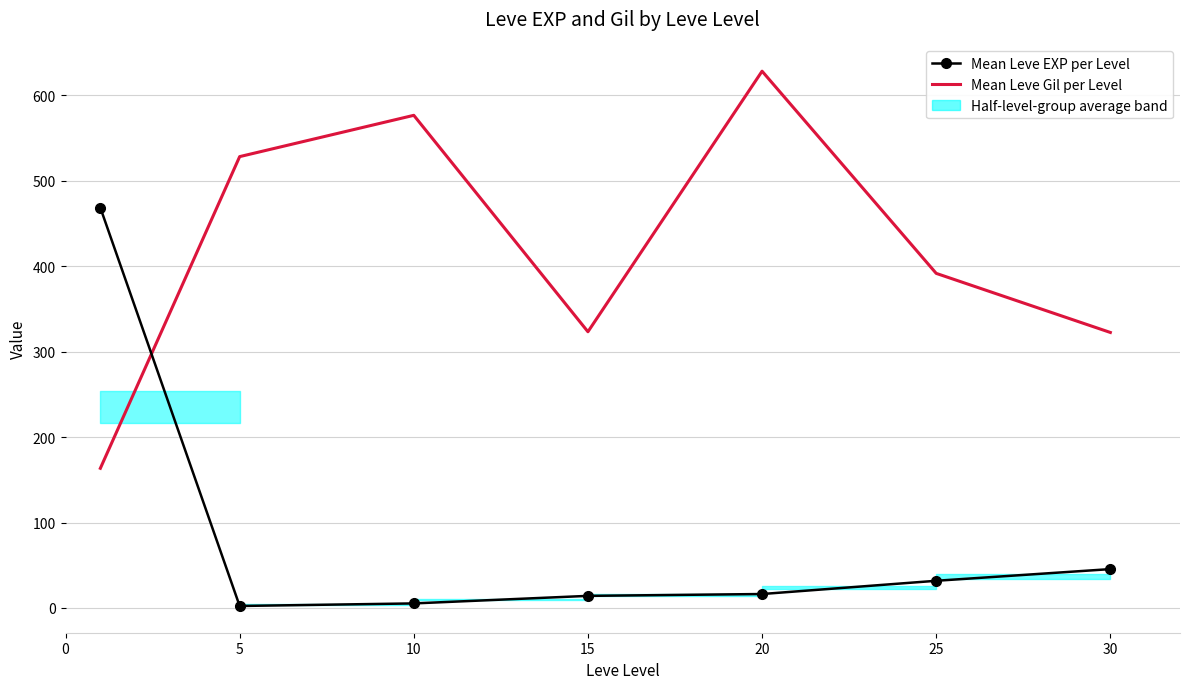

After their last crossing, which series has the higher values: Mean Leve EXP per Level or Mean Leve Gil per Level?

Mean Leve Gil per Level